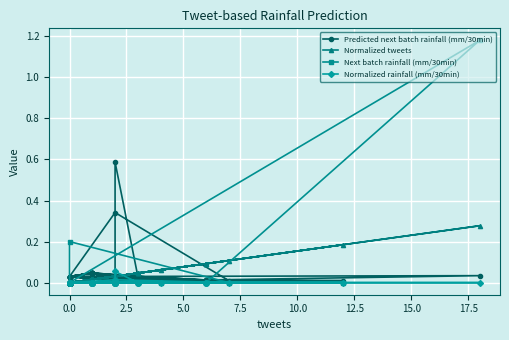

What is the sum of all Normalized tweets values?

1.4